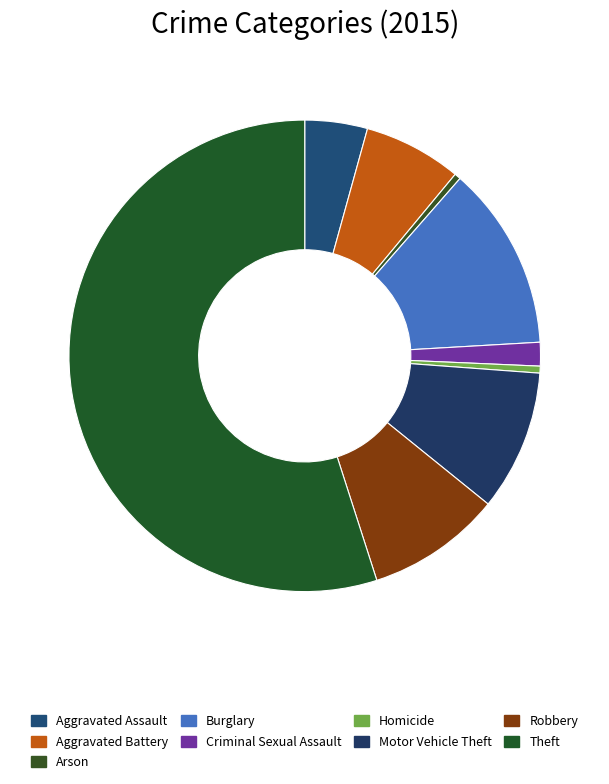

How many segments does this pie chart have?

9